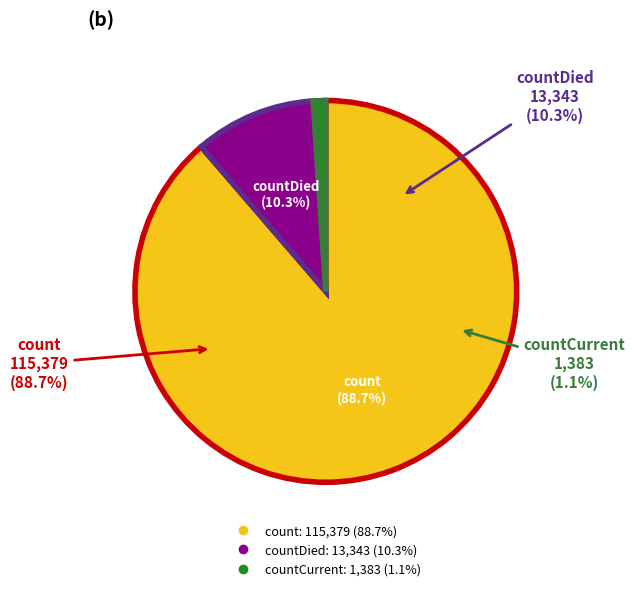

What is the majority slice?

count